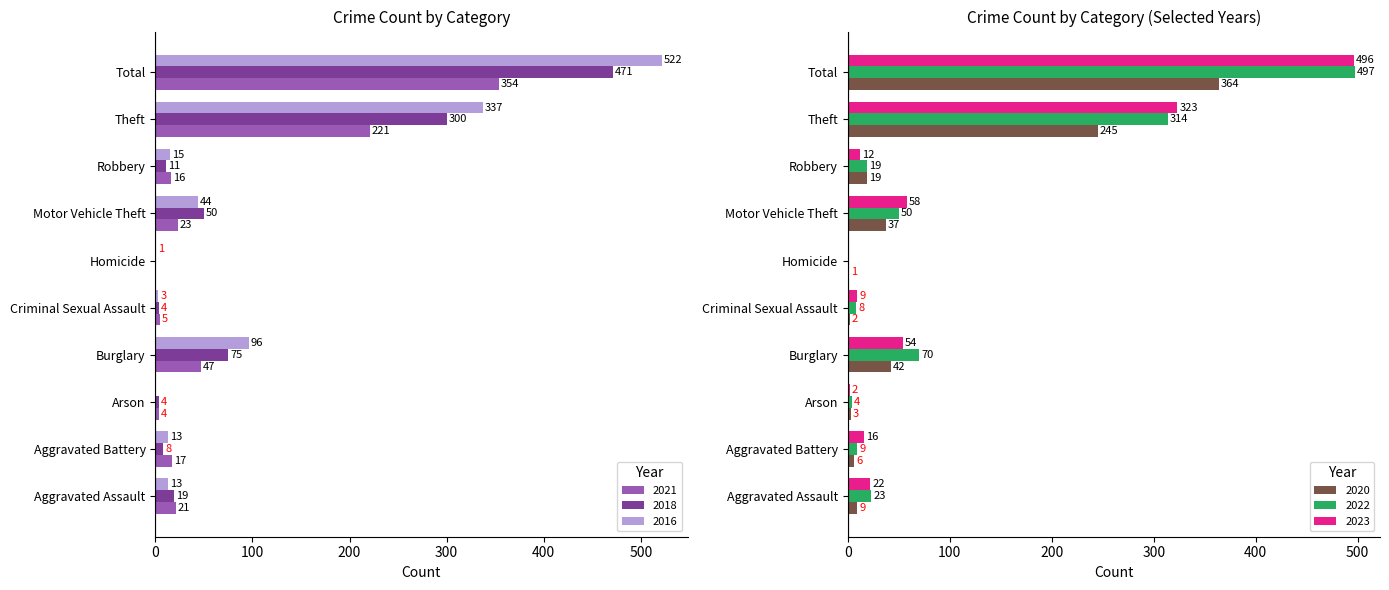

Reading left to right, what are all the values shown in this chart?

2021: 21	17	4	47	5	0	23	16	221	354
2018: 19	8	4	75	4	0	50	11	300	471
2016: 13	13	0	96	3	1	44	15	337	522
2020: 9	6	3	42	2	1	37	19	245	364
2022: 23	9	4	70	8	0	50	19	314	497
2023: 22	16	2	54	9	0	58	12	323	496